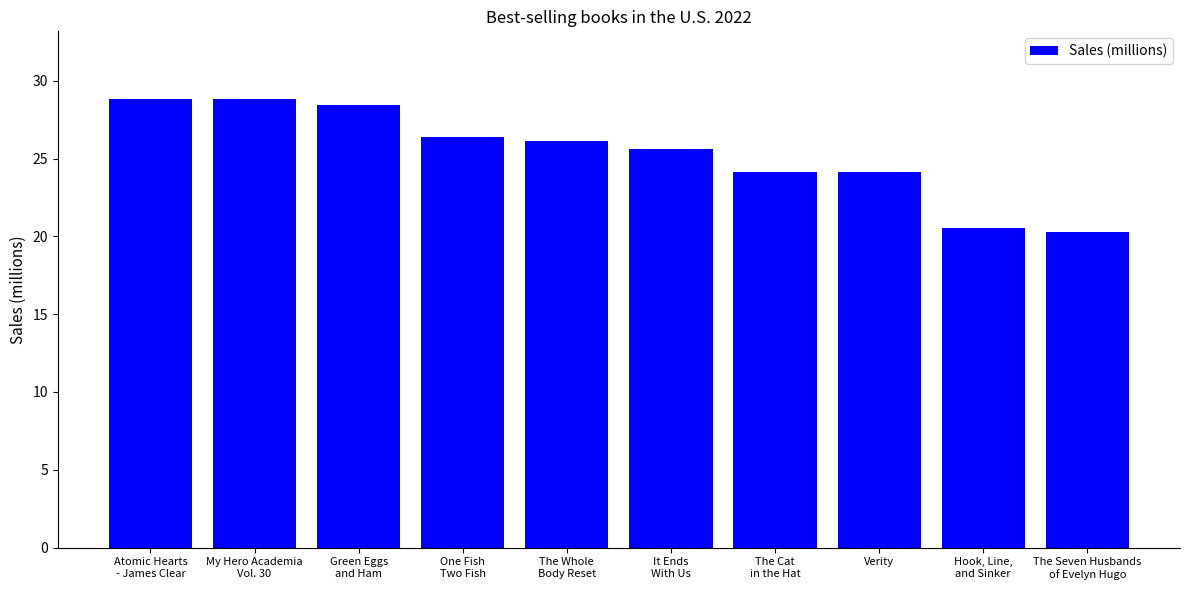

What is the difference between the values at The Seven Husbands
of Evelyn Hugo and Atomic Hearts
- James Clear?

8.6